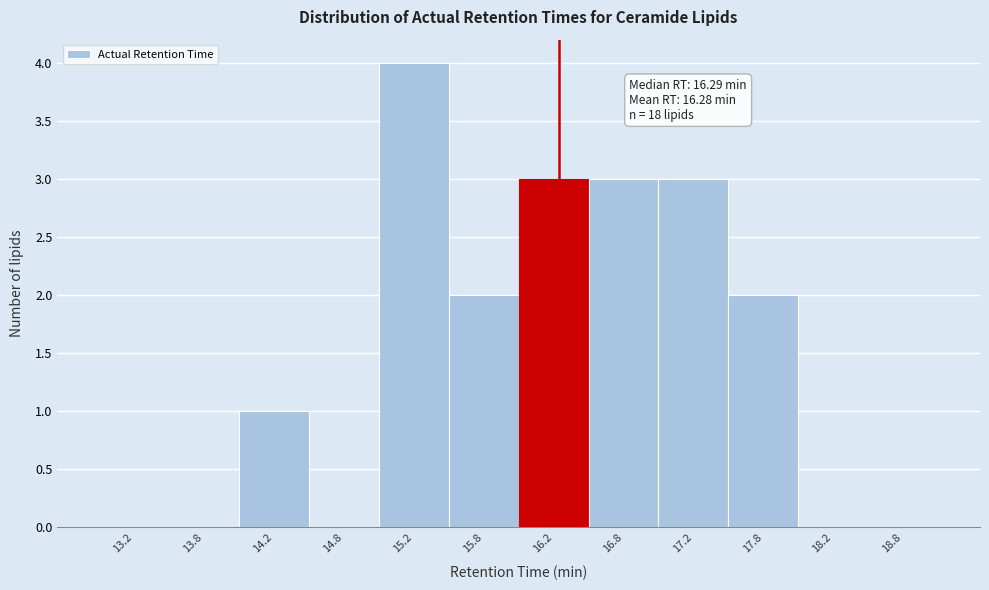

Over which range of the x-axis is the bar tallest?

15.0 to 15.5